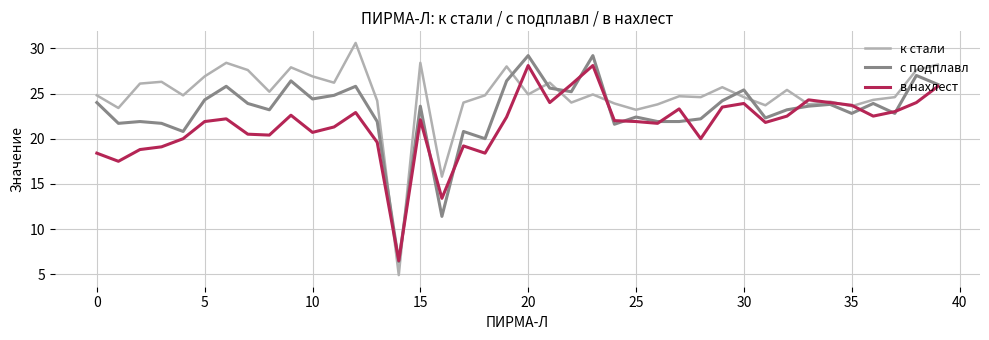

List the series in order of their overall mean, highest first.

к стали, с подплавл, в нахлест